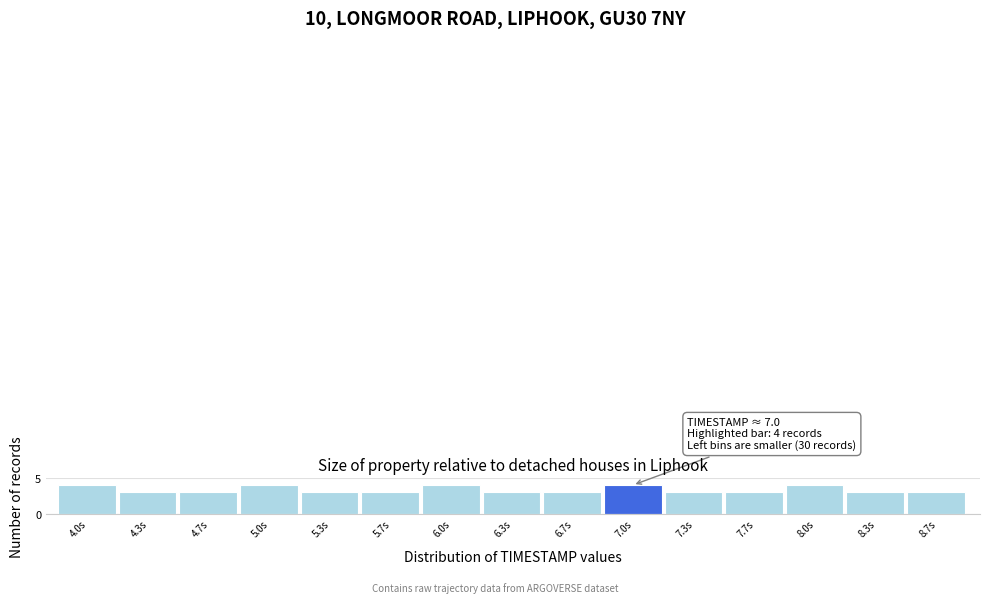

Reading left to right, extract all data points from this chart.

4.0s=4	4.3s=3	4.7s=3	5.0s=4	5.3s=3	5.7s=3	6.0s=4	6.3s=3	6.7s=3	7.0s=4	7.3s=3	7.7s=3	8.0s=4	8.3s=3	8.7s=3